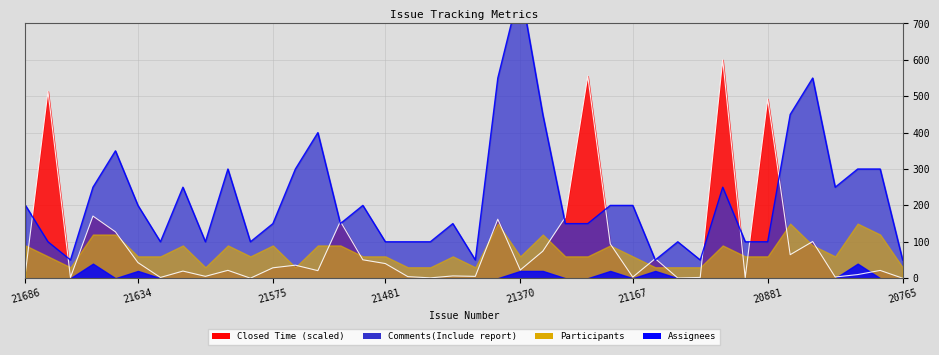

What is the average value of the Comments(Include report) series?

218.8